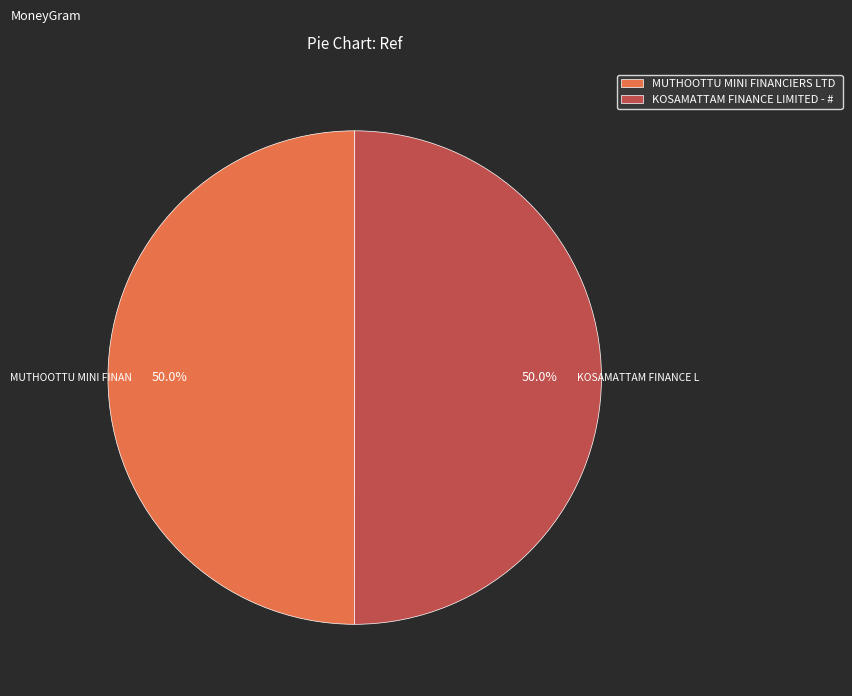

Approximately how many times larger is the value at KOSAMATTAM FINANCE LIMITED - # compared to MUTHOOTTU MINI FINANCIERS LTD?

1.0